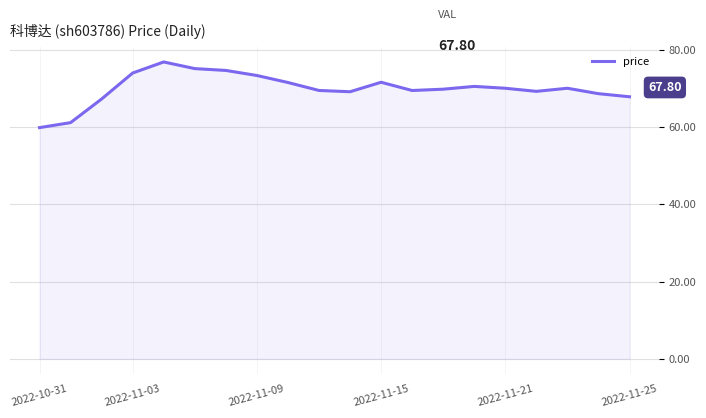

What is the difference between the maximum and minimum values?

17.0